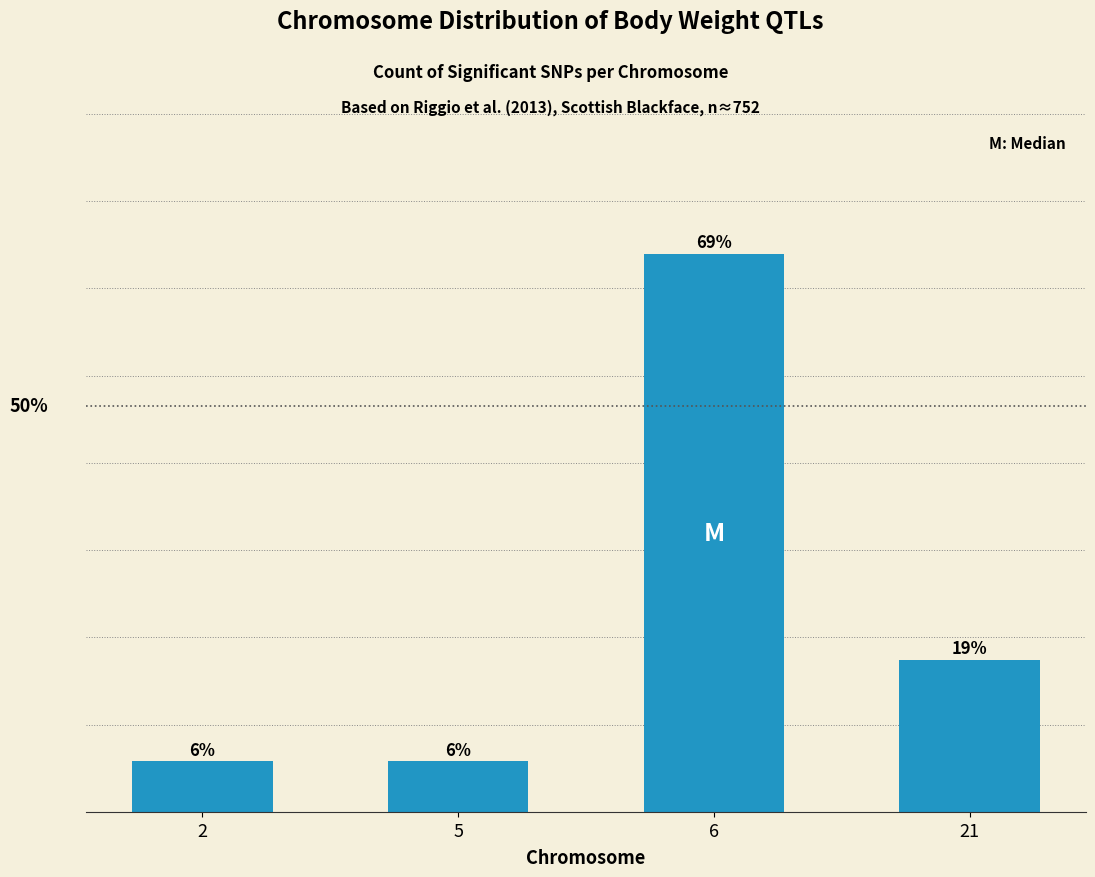

Does the chart contain any negative values?

No